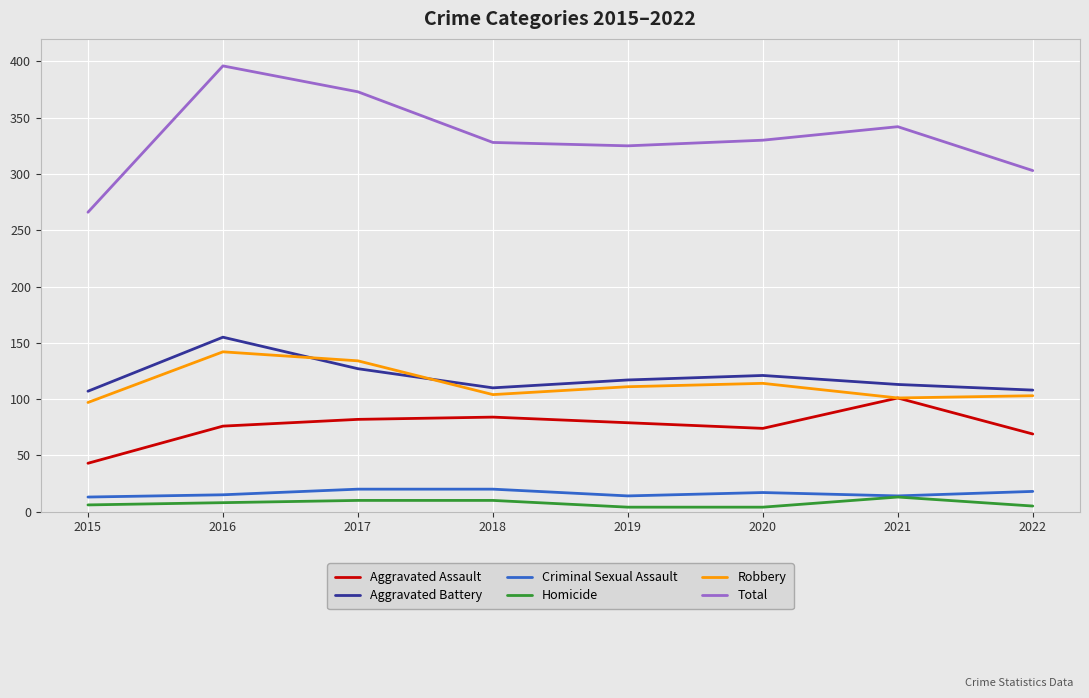

What is the spread (max minus min) of values at 2021?

329